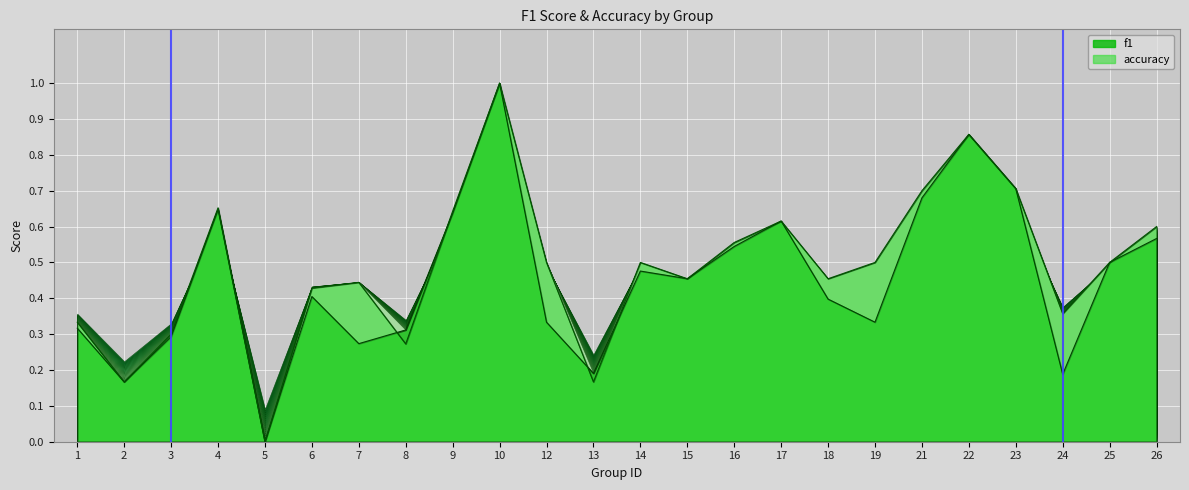

At which label is f1 closest to 0?

5